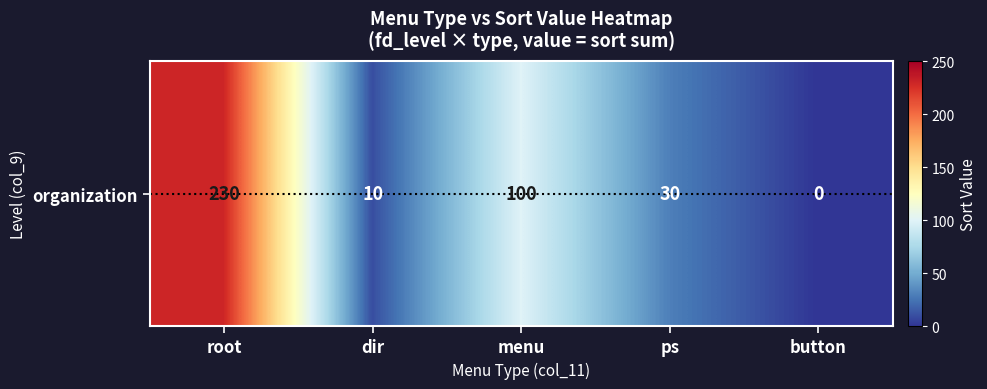

Where does the data first go above 30?

root